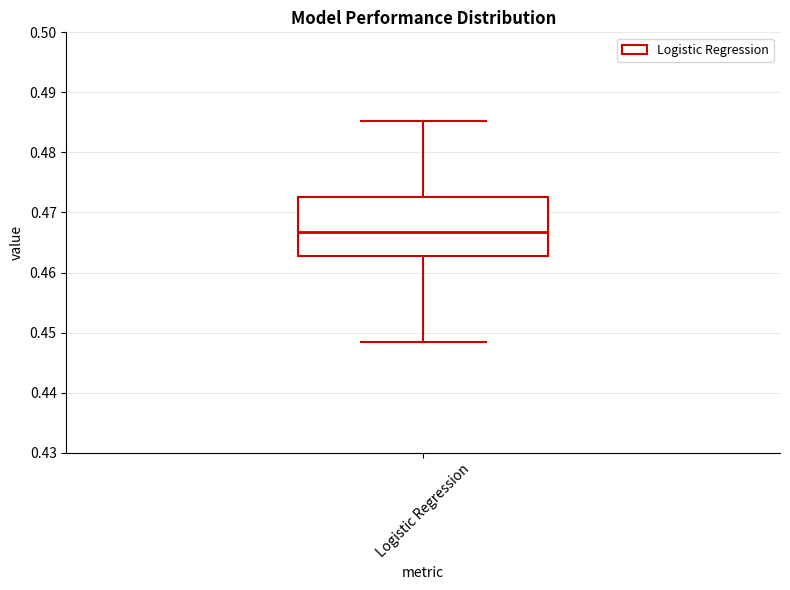

Transcribe this box plot: give where the median line is, the range the box spans, and where the two whiskers end, as read against the y-axis. The values are not printed on the chart, so give them approximately, as read against the axis.

median 0.467, box 0.463 to 0.473, whiskers 0.448 to 0.485